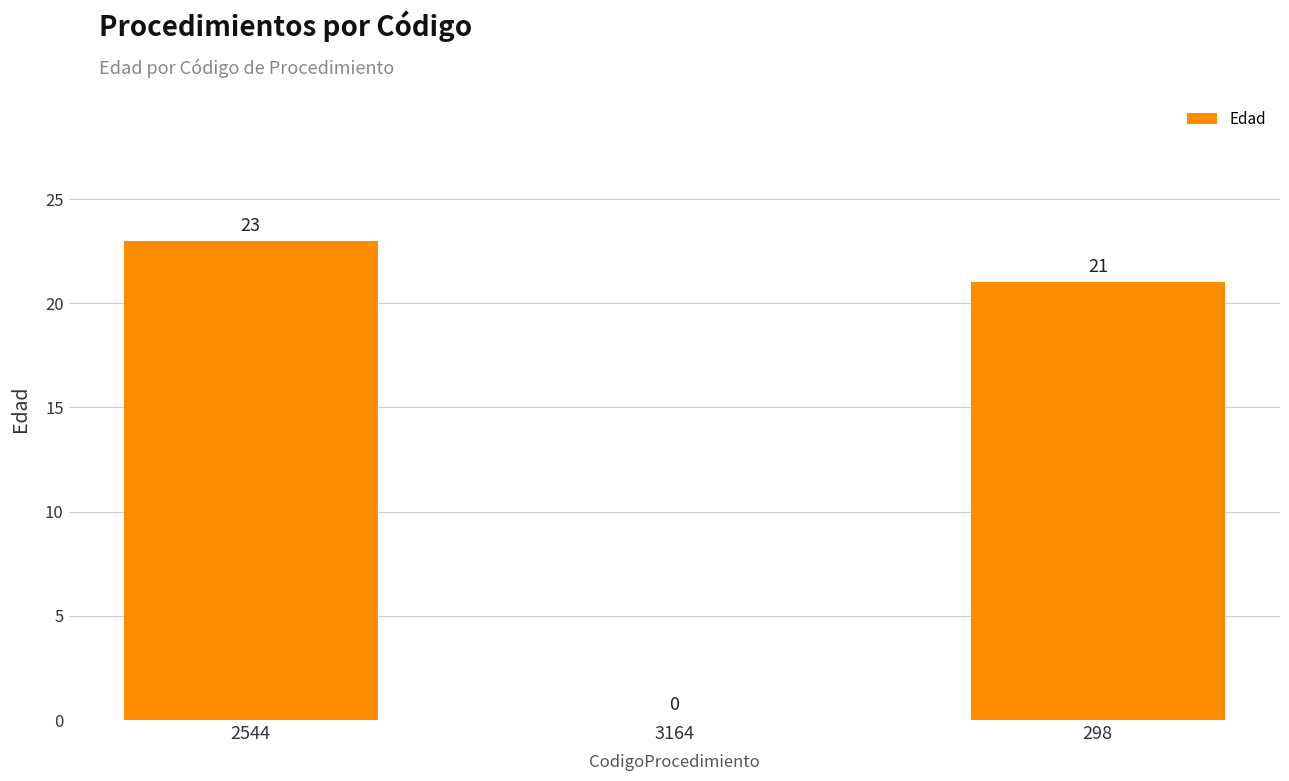

What is the sum of all values?

44